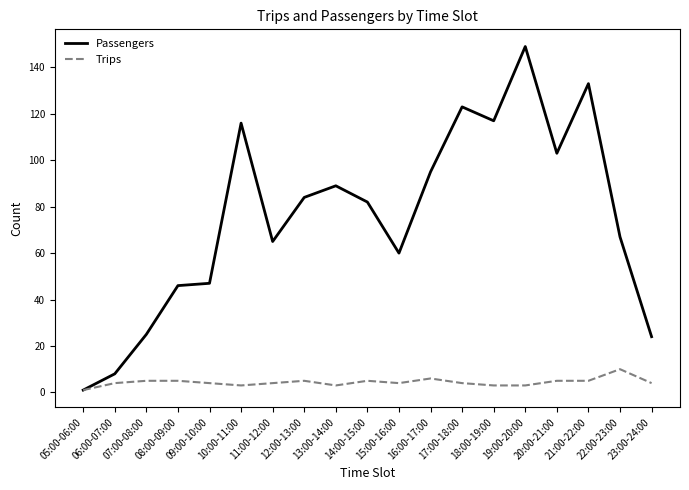

Which category has the highest value in the Passengers series?

19:00-20:00